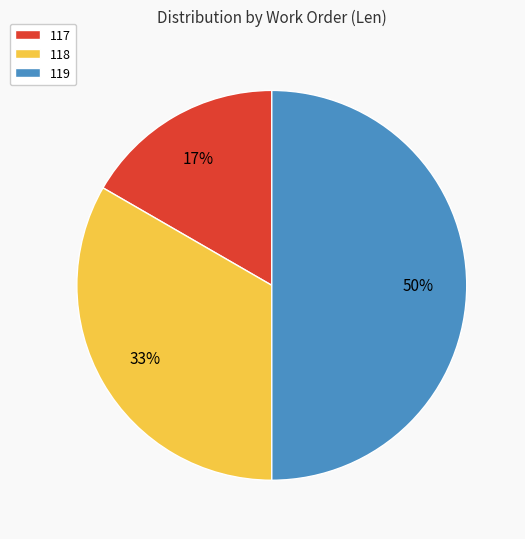

Which slice is the smallest?

117